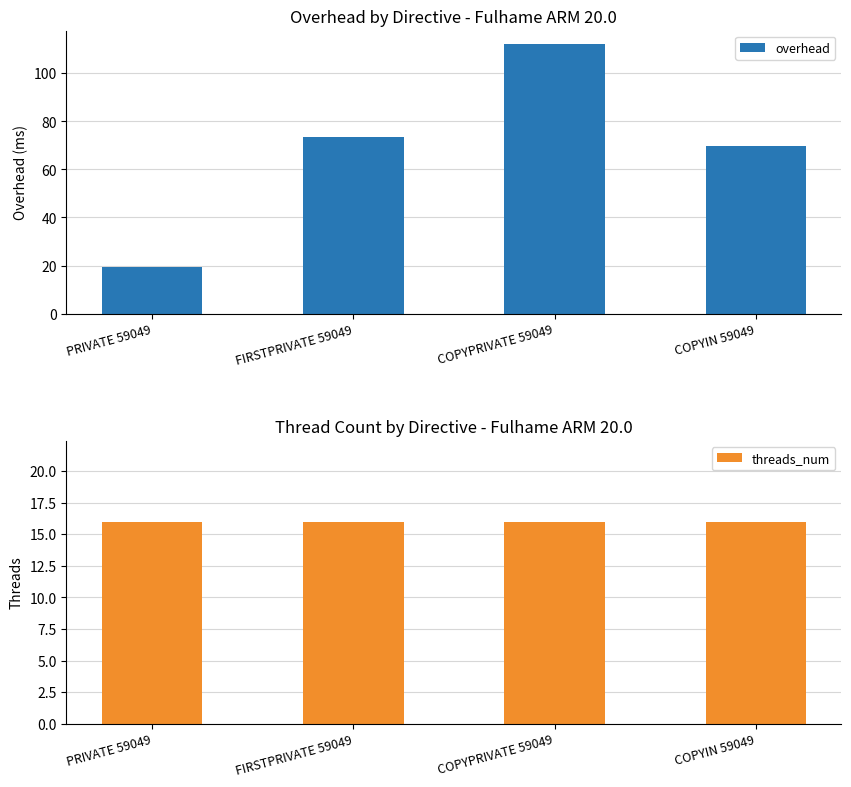

Which label corresponds to the largest value in the chart?

COPYPRIVATE 59049